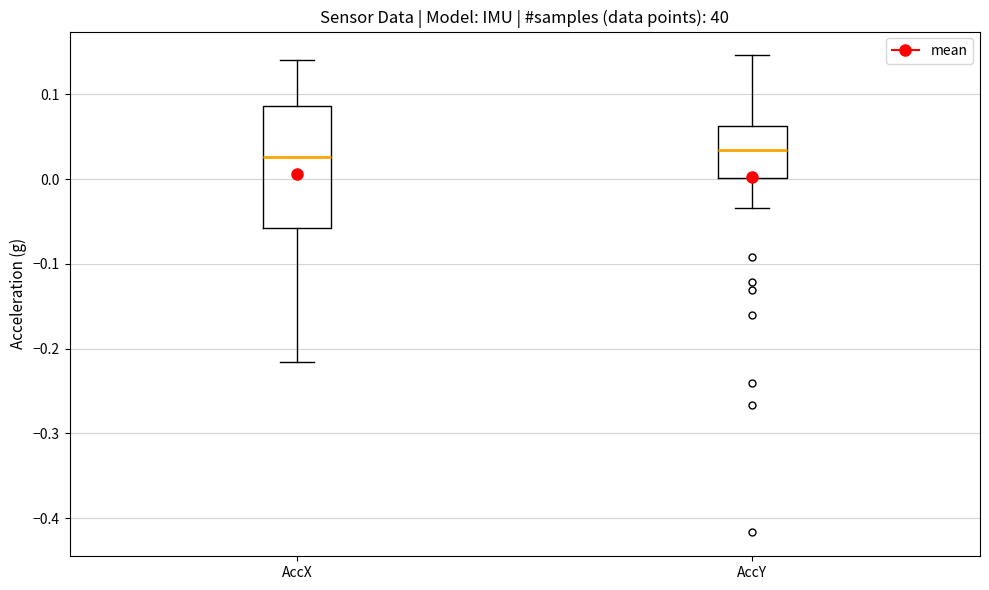

Where does the median line of the box for AccX sit on the y-axis? The values are not printed on the chart, so give them approximately, as read against the axis.

0.03